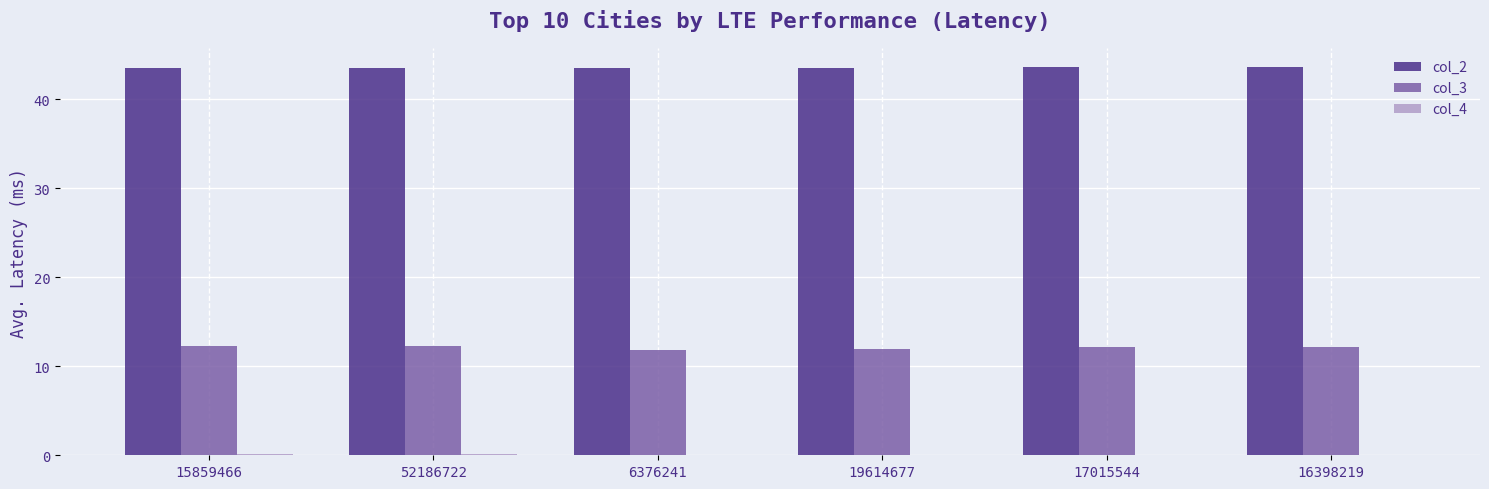

What is the highest value of the col_2 series?

43.6